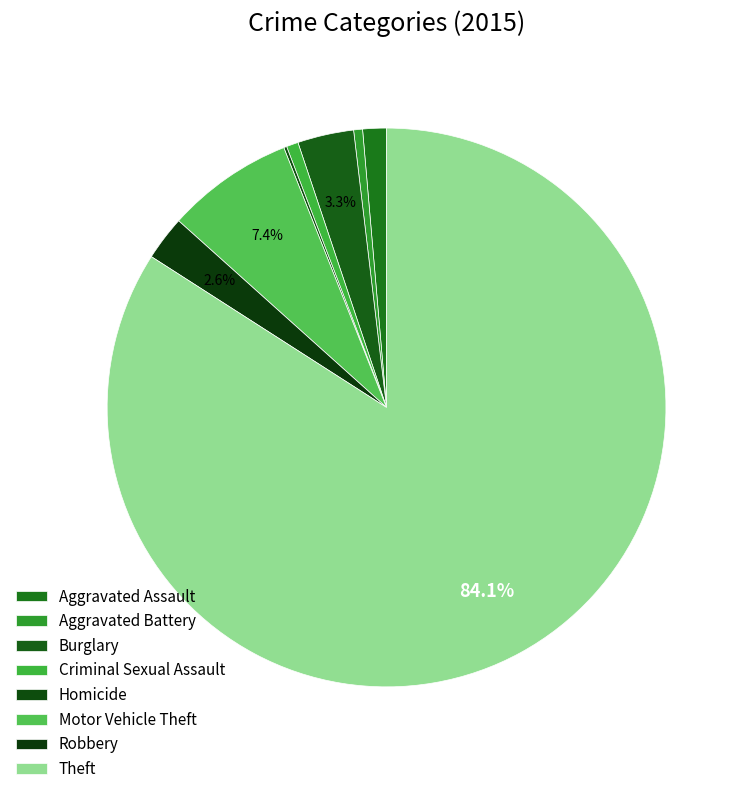

How many segments does this pie chart have?

8